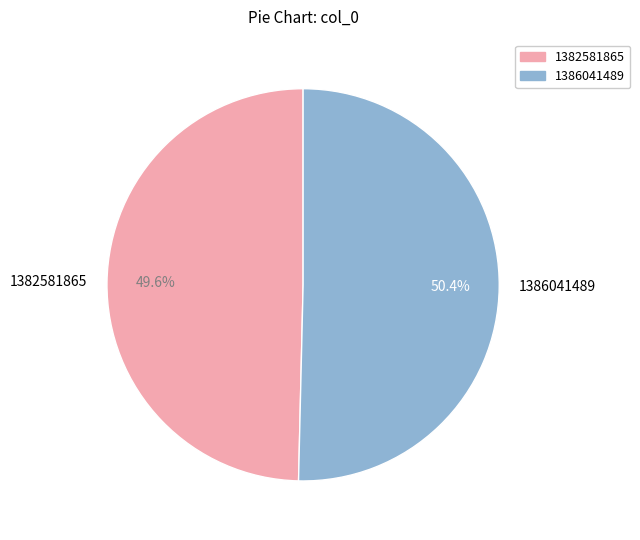

What is the smallest slice in the pie chart?

1382581865